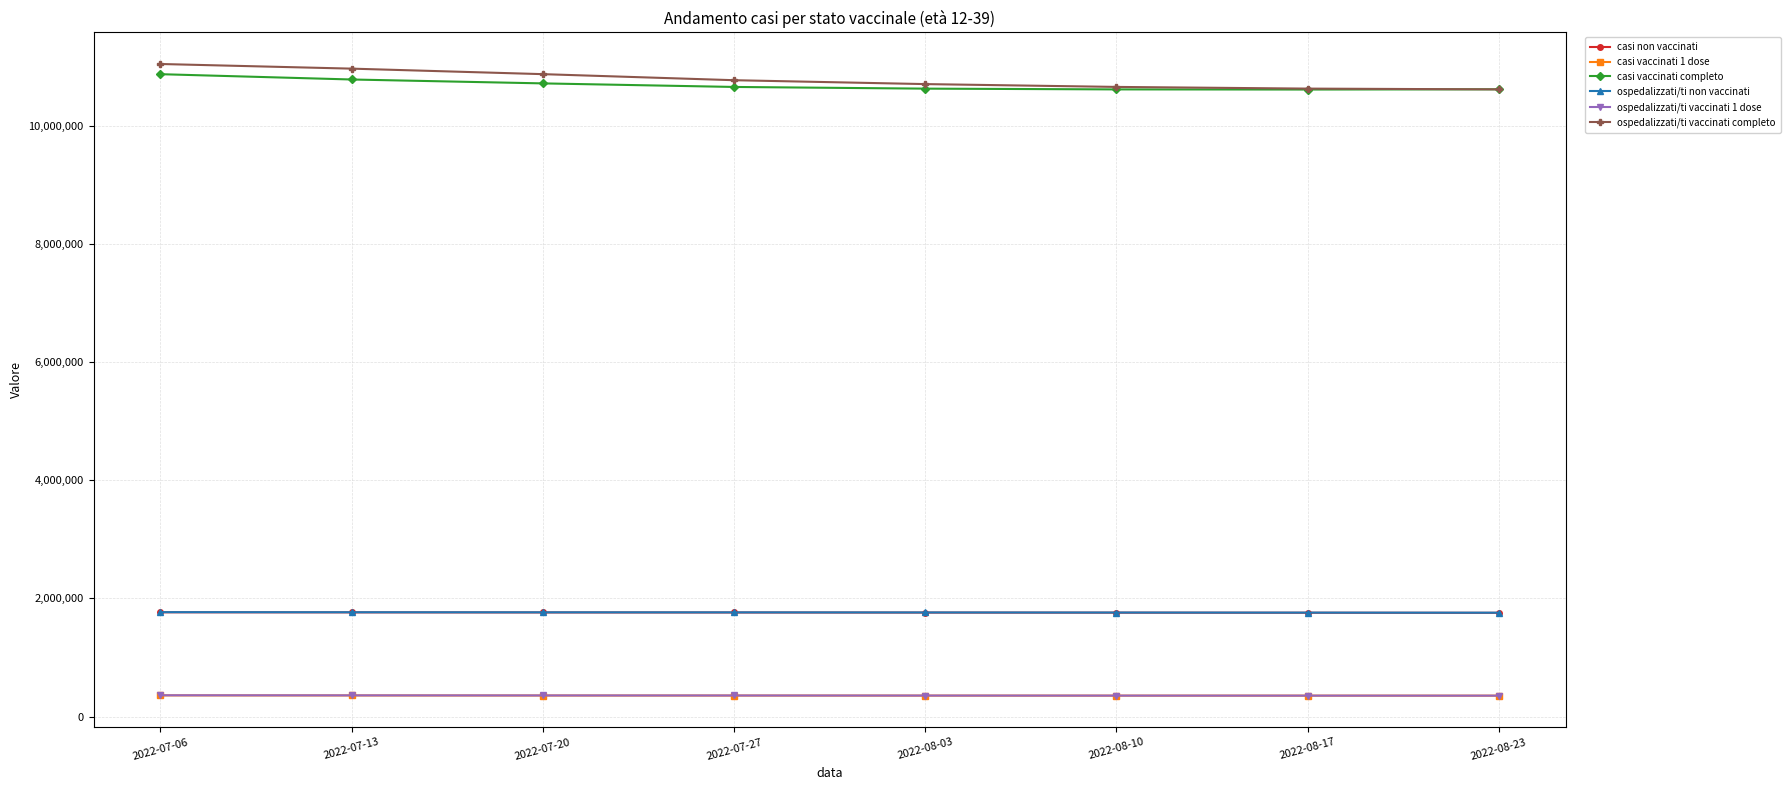

What is the maximum value shown in the chart?

11054123